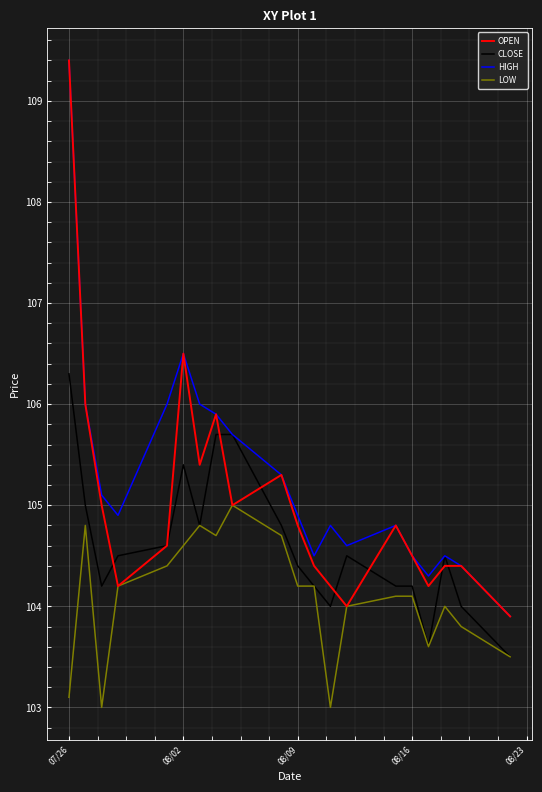

What is the highest value of the CLOSE series?

106.3